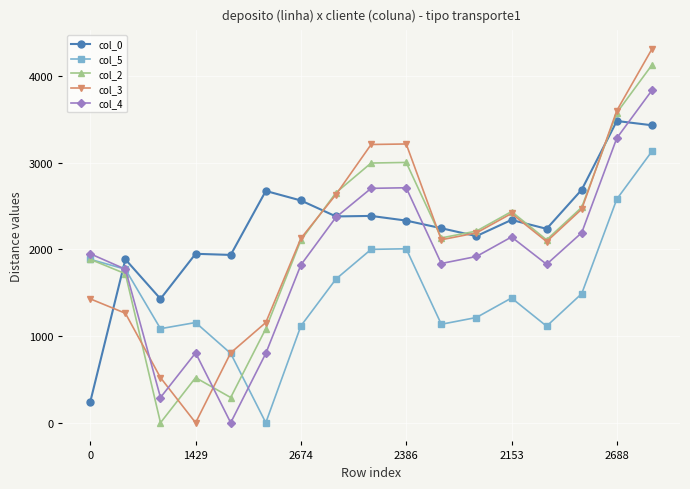

In col_3, how many points are lower than both neighbors (excluding endpoints)?

3